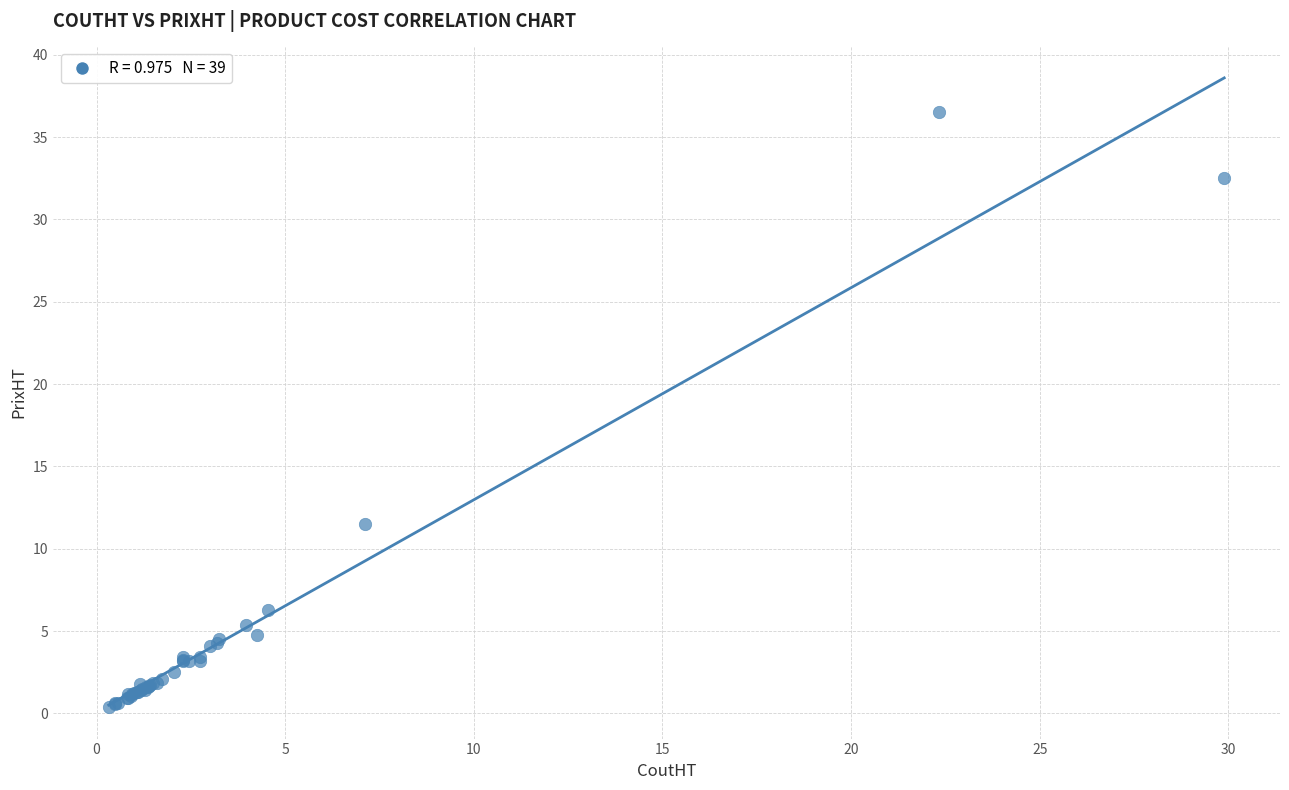

What Y value in the scatter plot is closest to 18?

11.5